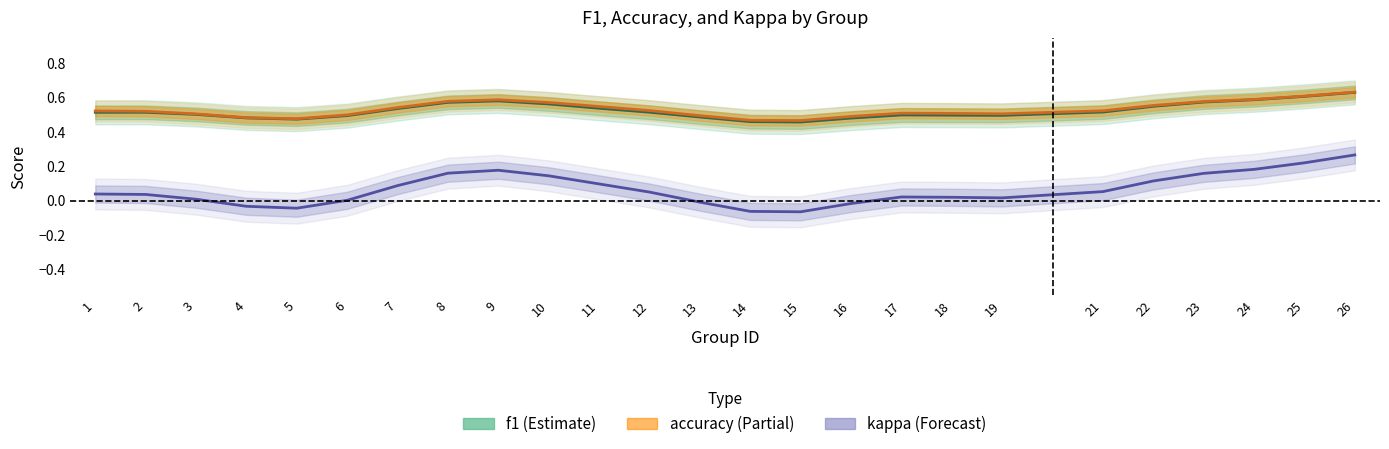

True or false: kappa has a value of 0.1 at 26.

False